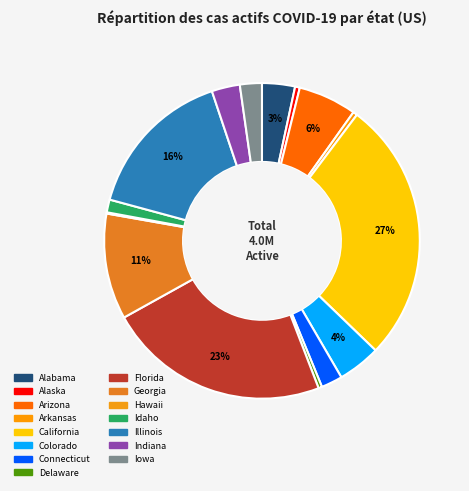

Which has a higher value, Delaware or Florida?

Florida